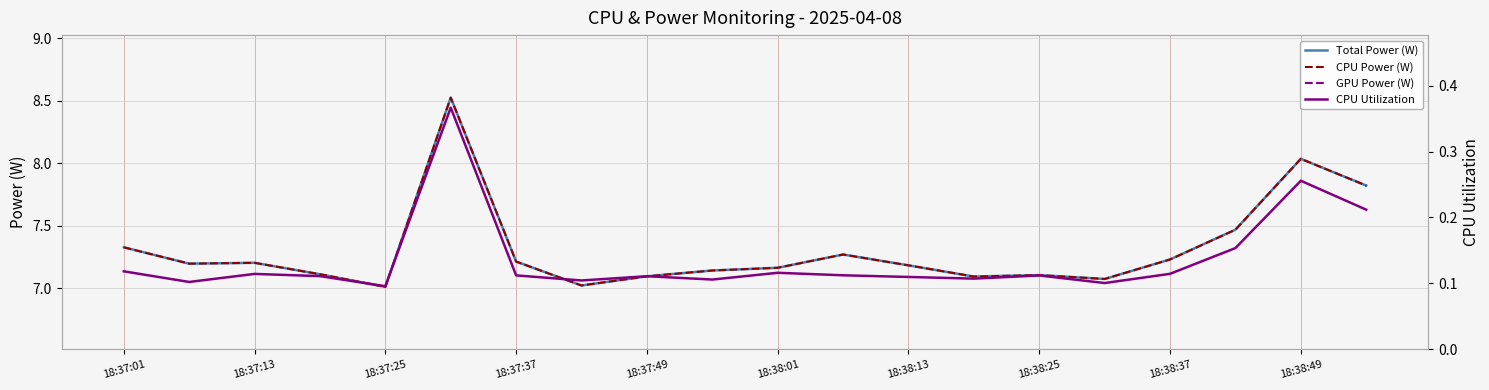

What is the difference between the second highest and second lowest values in the Total Power (W) series?

1.0